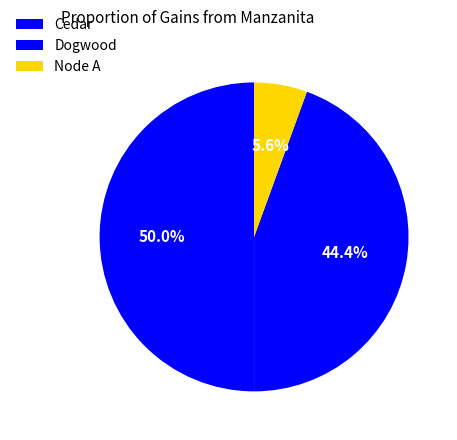

How many segments does this pie chart have?

3